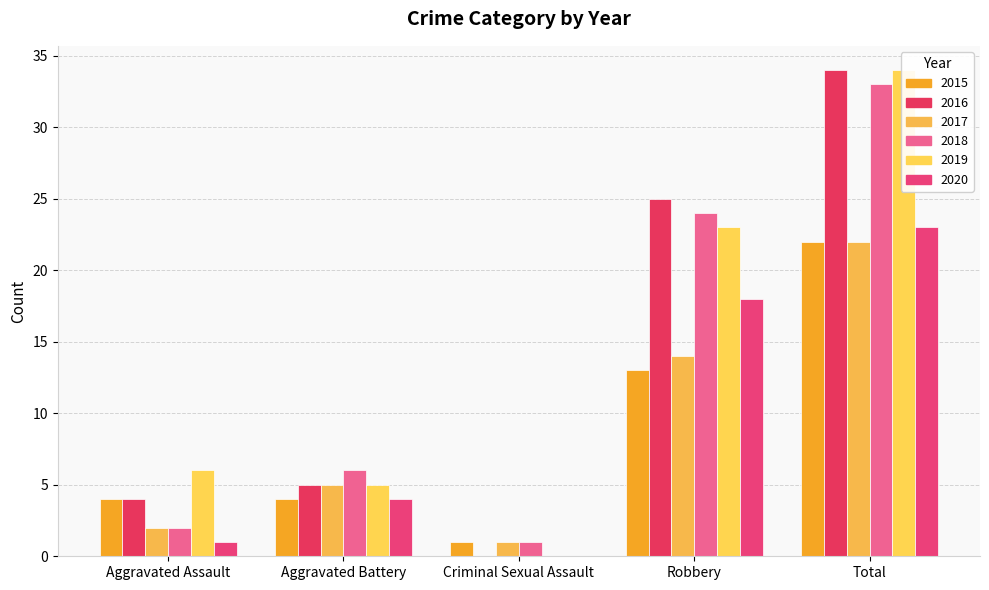

How many data points in 2020 are above 4?

2